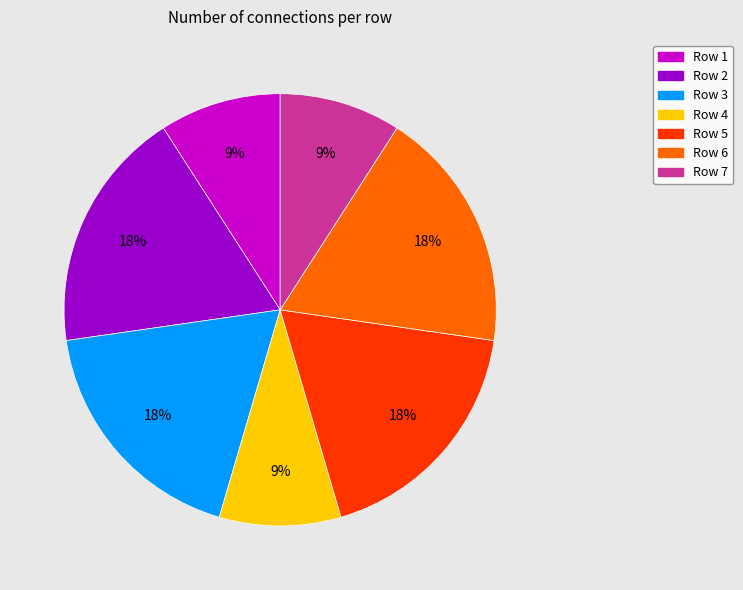

To the nearest percent, what is the difference between the largest and smallest slice percentages?

9%